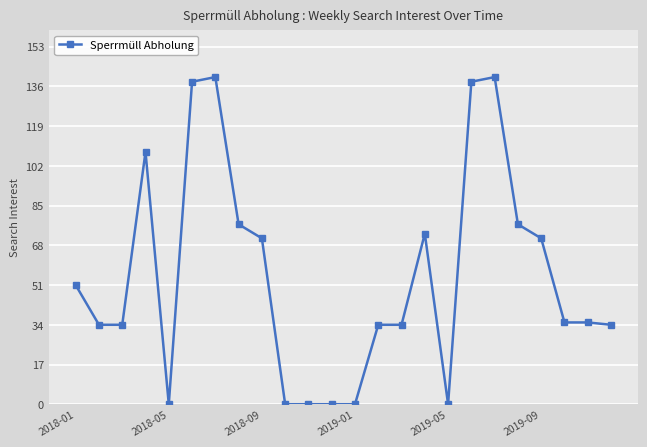

What is the difference between the maximum and minimum values?

140